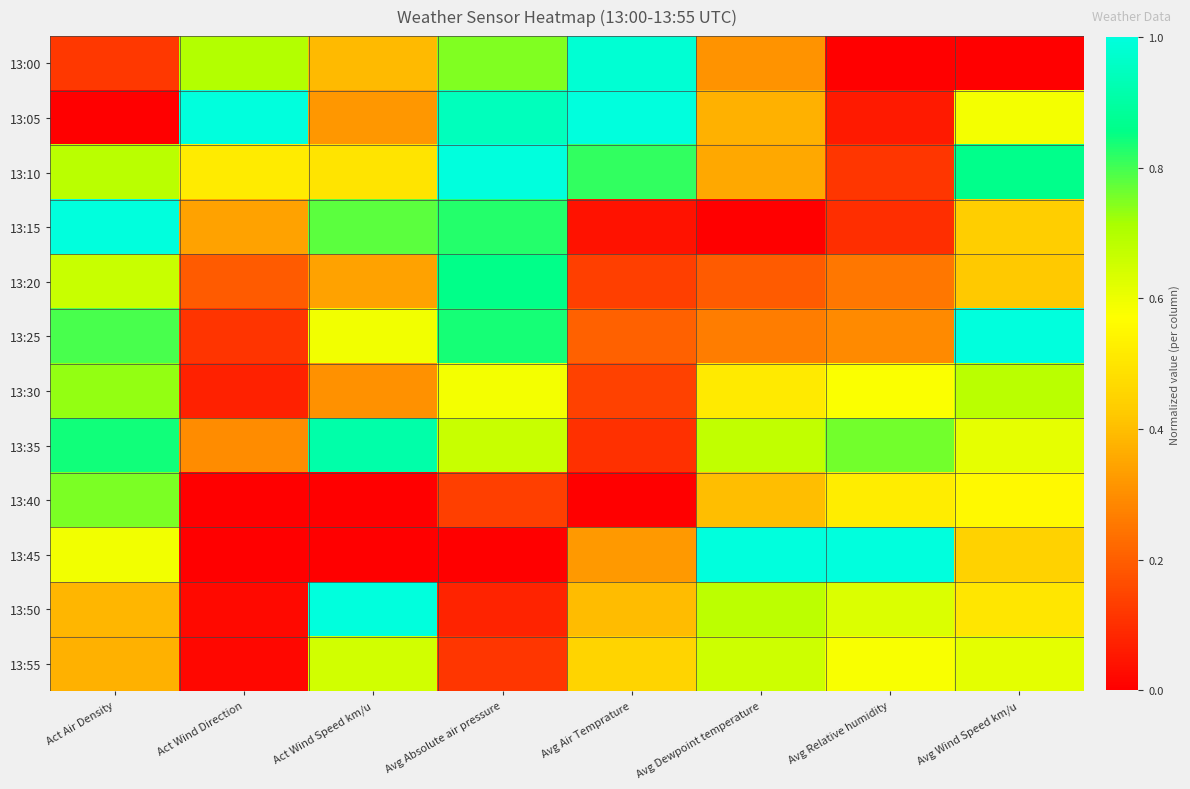

Reading right to left, list all the values displayed in this chart.

13:00: Avg Wind Speed km/u=0.0	Avg Relative humidity=0.0	Avg Dewpoint temperature=0.3	Avg Air Temprature=1.0	Avg Absolute air pressure=0.7	Act Wind Speed km/u=0.4	Act Wind Direction=0.7	Act Air Density=0.1
13:05: Avg Wind Speed km/u=0.6	Avg Relative humidity=0.1	Avg Dewpoint temperature=0.4	Avg Air Temprature=1.0	Avg Absolute air pressure=0.9	Act Wind Speed km/u=0.3	Act Wind Direction=1.0	Act Air Density=0.0
13:10: Avg Wind Speed km/u=0.9	Avg Relative humidity=0.1	Avg Dewpoint temperature=0.4	Avg Air Temprature=0.8	Avg Absolute air pressure=1.0	Act Wind Speed km/u=0.5	Act Wind Direction=0.5	Act Air Density=0.7
13:15: Avg Wind Speed km/u=0.4	Avg Relative humidity=0.1	Avg Dewpoint temperature=0.0	Avg Air Temprature=0.0	Avg Absolute air pressure=0.8	Act Wind Speed km/u=0.8	Act Wind Direction=0.3	Act Air Density=1.0
13:20: Avg Wind Speed km/u=0.4	Avg Relative humidity=0.3	Avg Dewpoint temperature=0.2	Avg Air Temprature=0.1	Avg Absolute air pressure=0.9	Act Wind Speed km/u=0.3	Act Wind Direction=0.2	Act Air Density=0.7
13:25: Avg Wind Speed km/u=1.0	Avg Relative humidity=0.3	Avg Dewpoint temperature=0.3	Avg Air Temprature=0.2	Avg Absolute air pressure=0.8	Act Wind Speed km/u=0.6	Act Wind Direction=0.1	Act Air Density=0.8
13:30: Avg Wind Speed km/u=0.7	Avg Relative humidity=0.6	Avg Dewpoint temperature=0.5	Avg Air Temprature=0.1	Avg Absolute air pressure=0.6	Act Wind Speed km/u=0.3	Act Wind Direction=0.1	Act Air Density=0.7
13:35: Avg Wind Speed km/u=0.6	Avg Relative humidity=0.8	Avg Dewpoint temperature=0.7	Avg Air Temprature=0.1	Avg Absolute air pressure=0.7	Act Wind Speed km/u=0.9	Act Wind Direction=0.3	Act Air Density=0.8
13:40: Avg Wind Speed km/u=0.6	Avg Relative humidity=0.5	Avg Dewpoint temperature=0.4	Avg Air Temprature=0.0	Avg Absolute air pressure=0.1	Act Wind Speed km/u=0.0	Act Wind Direction=0.0	Act Air Density=0.8
13:45: Avg Wind Speed km/u=0.4	Avg Relative humidity=1.0	Avg Dewpoint temperature=1.0	Avg Air Temprature=0.3	Avg Absolute air pressure=0.0	Act Wind Speed km/u=0.0	Act Wind Direction=0.0	Act Air Density=0.6
13:50: Avg Wind Speed km/u=0.5	Avg Relative humidity=0.6	Avg Dewpoint temperature=0.7	Avg Air Temprature=0.4	Avg Absolute air pressure=0.1	Act Wind Speed km/u=1.0	Act Wind Direction=0.0	Act Air Density=0.4
13:55: Avg Wind Speed km/u=0.6	Avg Relative humidity=0.6	Avg Dewpoint temperature=0.7	Avg Air Temprature=0.5	Avg Absolute air pressure=0.1	Act Wind Speed km/u=0.6	Act Wind Direction=0.0	Act Air Density=0.4